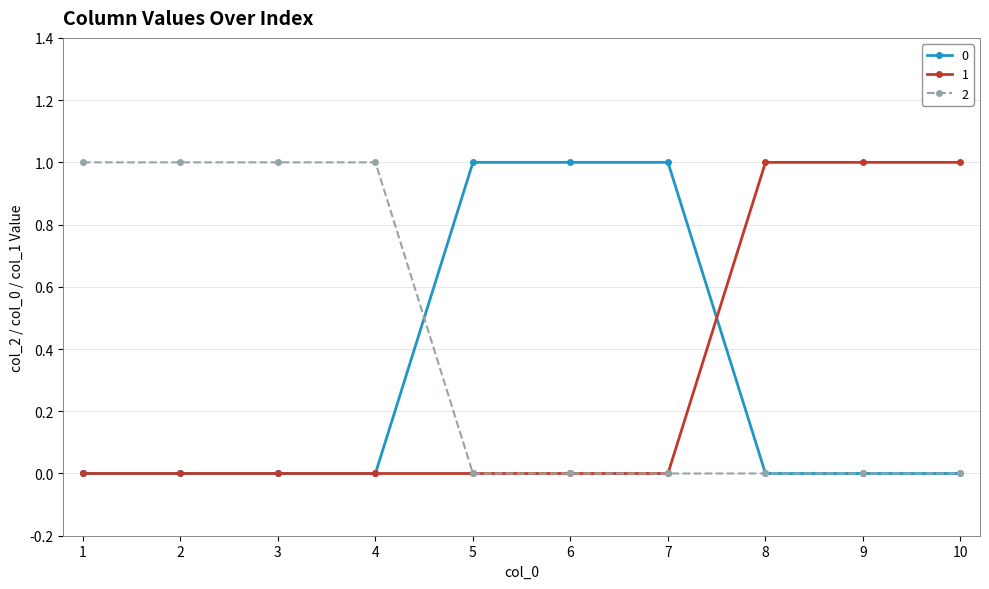

The value of 2 at 1 is 0. True or false?

False